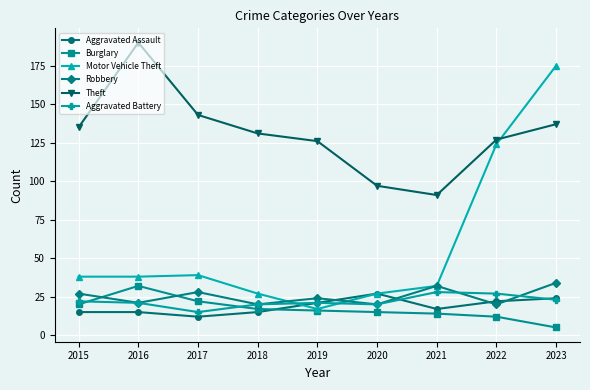

True or false: Aggravated Assault and Theft cross at least once.

False